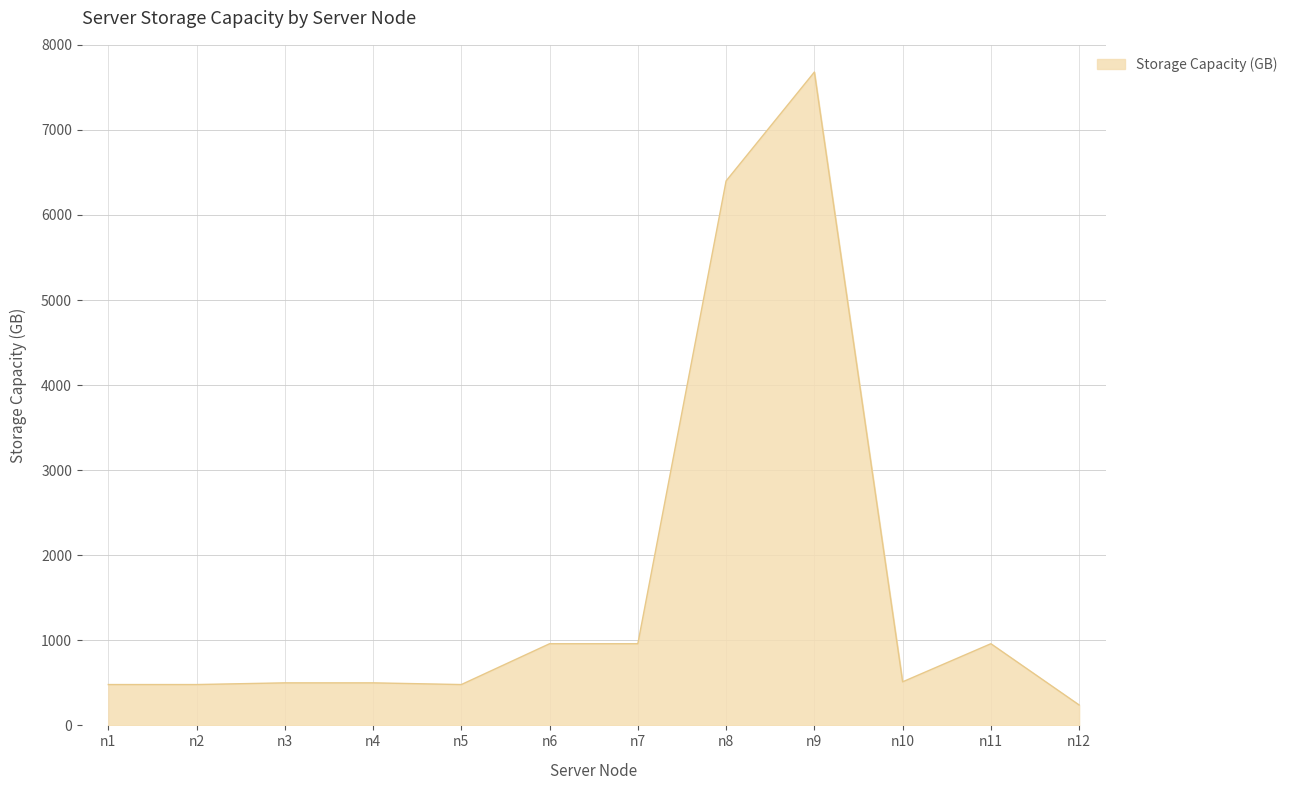

The value at n10 is 512. True or false?

True